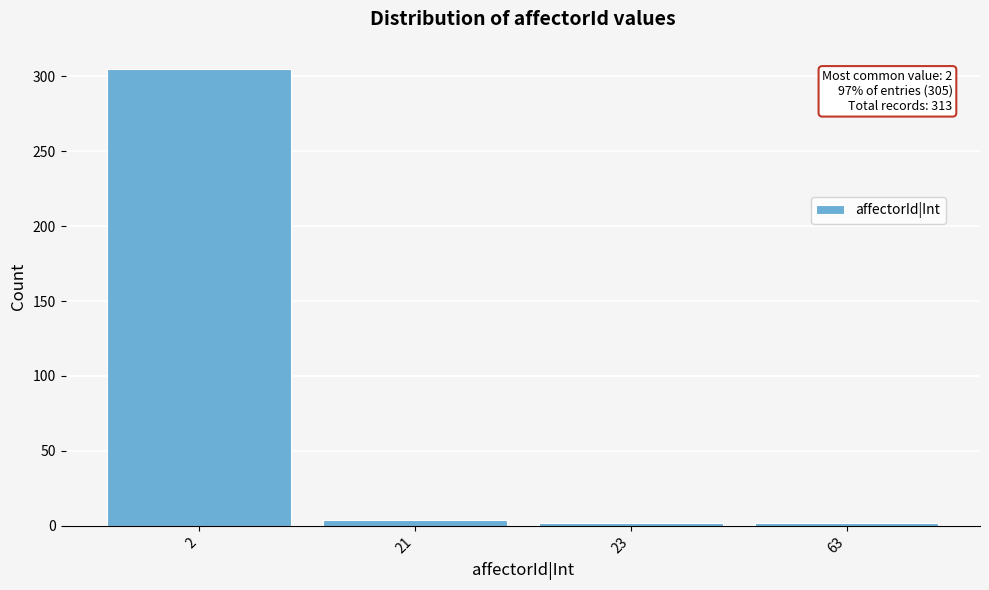

Reading right to left, list all the values displayed in this chart.

2	2	4	305